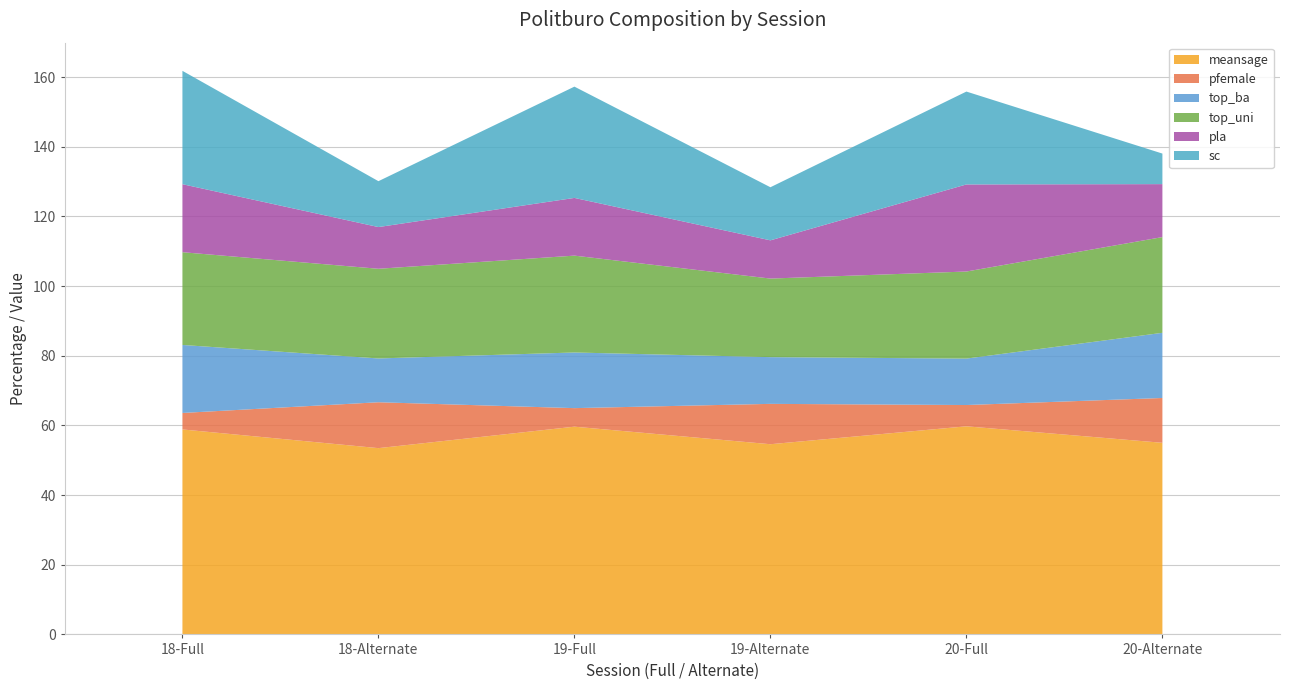

Reading right to left, list all the values displayed in this chart.

meansage: 55.0	59.8	54.6	59.6	53.5	58.9
pfemale: 12.9	6.1	11.6	5.3	13.2	4.7
top_ba: 18.7	13.3	13.4	16.0	12.6	19.5
top_uni: 27.5	25.0	22.6	27.8	25.7	26.6
pla: 15.2	25.0	11.0	16.6	12.0	19.5
sc: 8.8	26.7	15.2	32.0	13.2	32.5